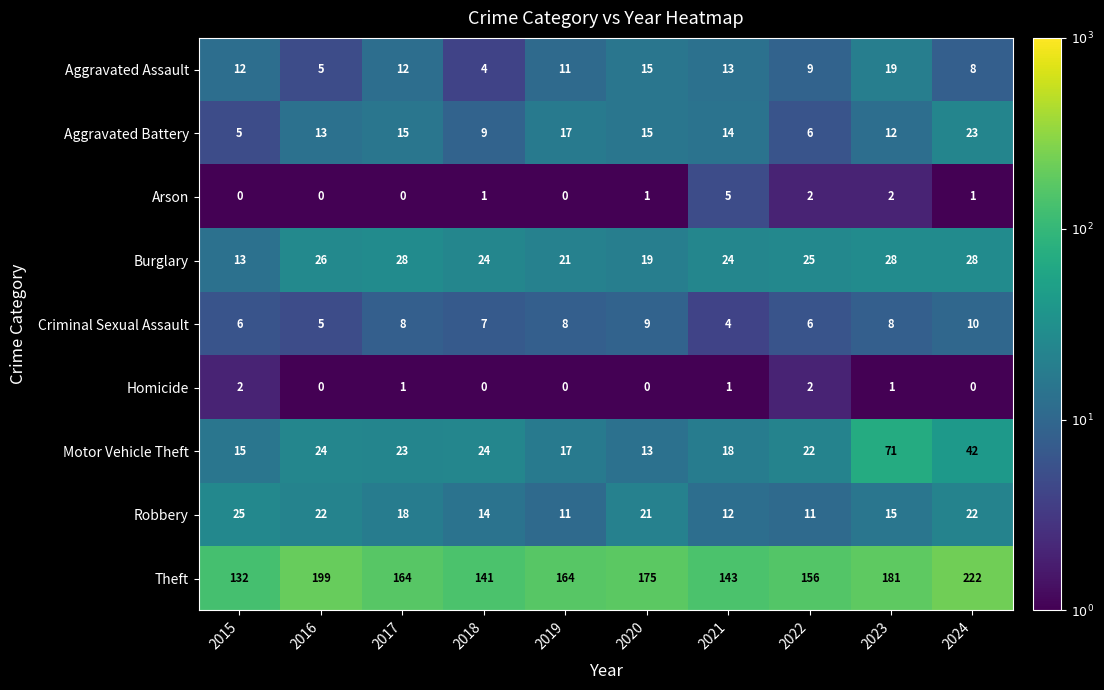

What is the difference between the Criminal Sexual Assault values at 2020 and 2016?

4